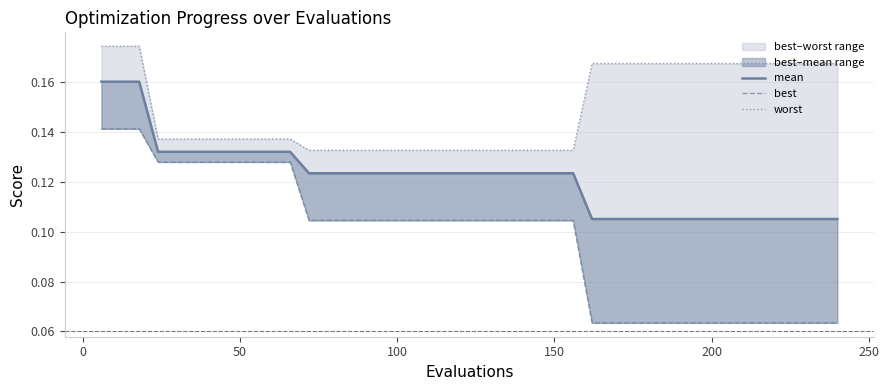

Is it true that mean equals 0.2 at 33?

False